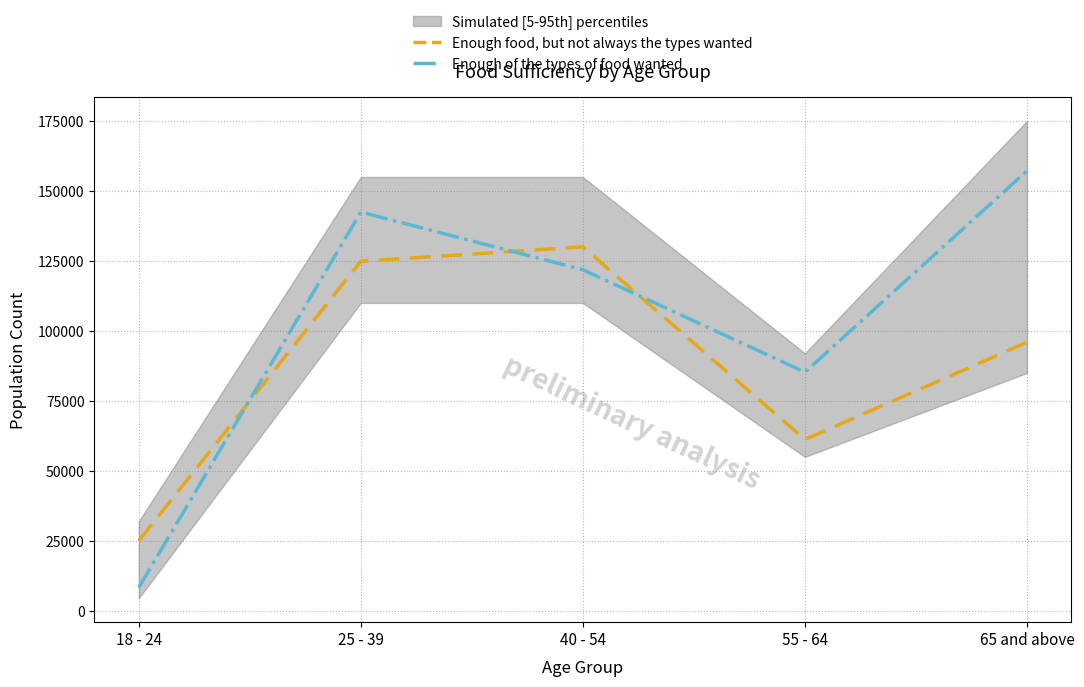

What is the label of the 4th point from the left?

55 - 64